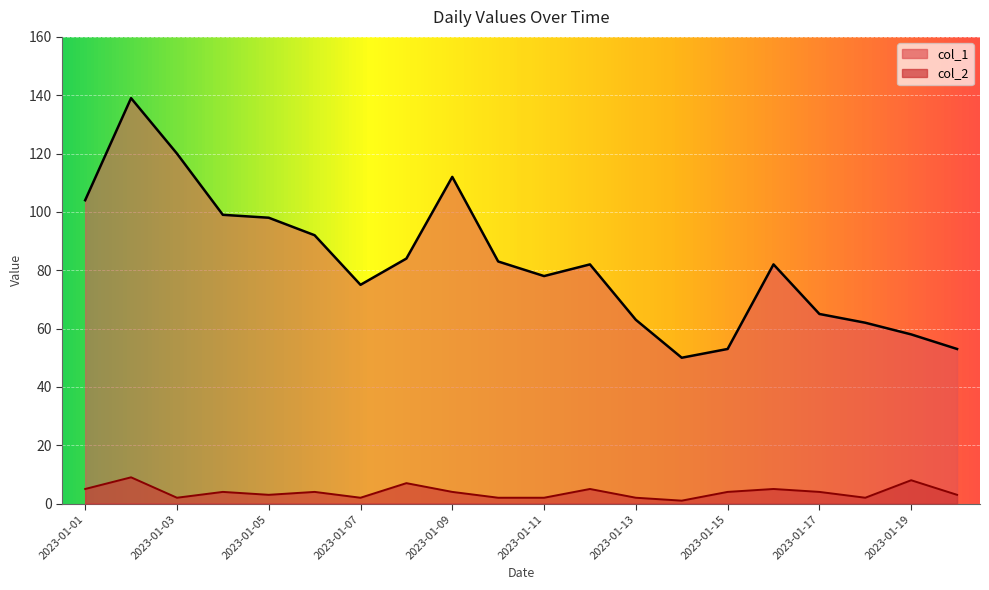

Rank the series by their average value, from highest to lowest.

col_1, col_2